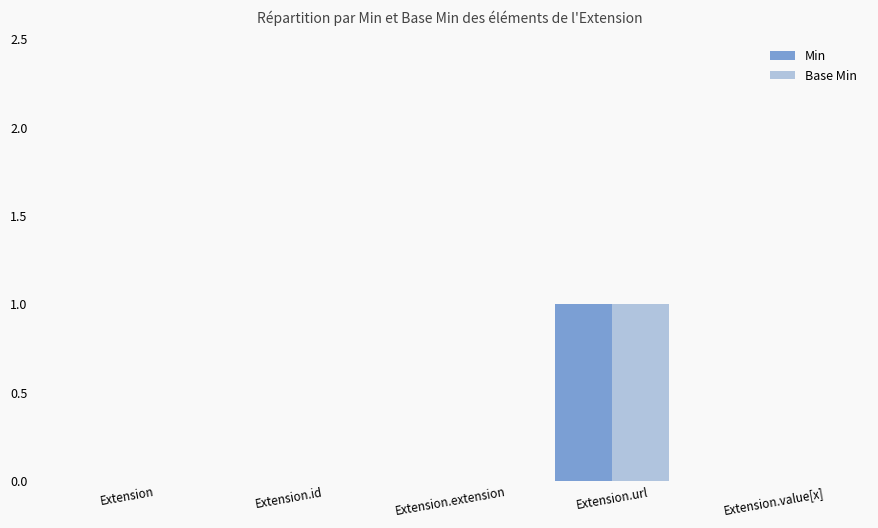

At which label does Base Min reach its peak?

Extension.url